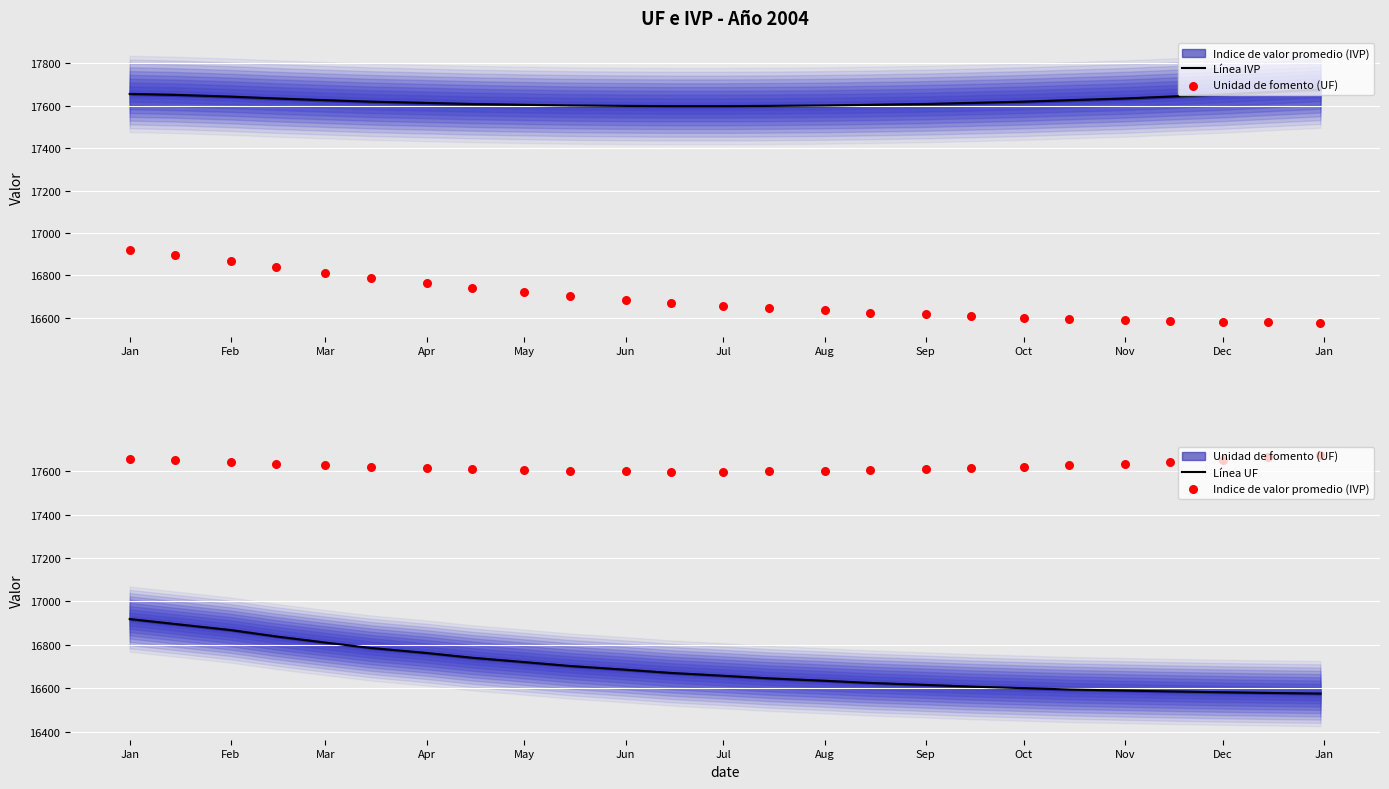

Which series has the largest total across all categories?

Línea IVP